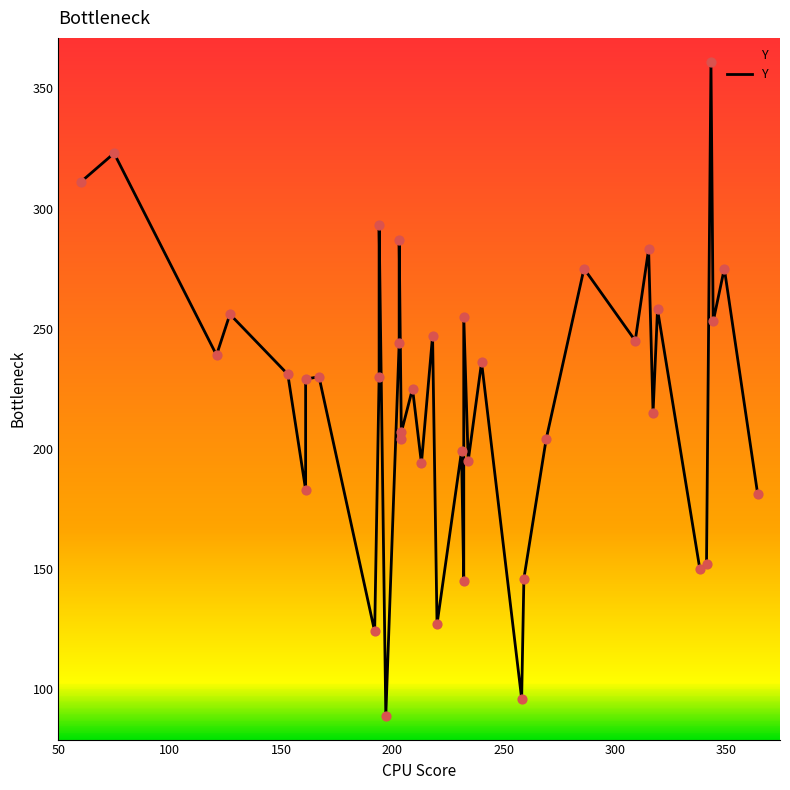

What is the ratio of the value at 167 to the value at 197?

2.6